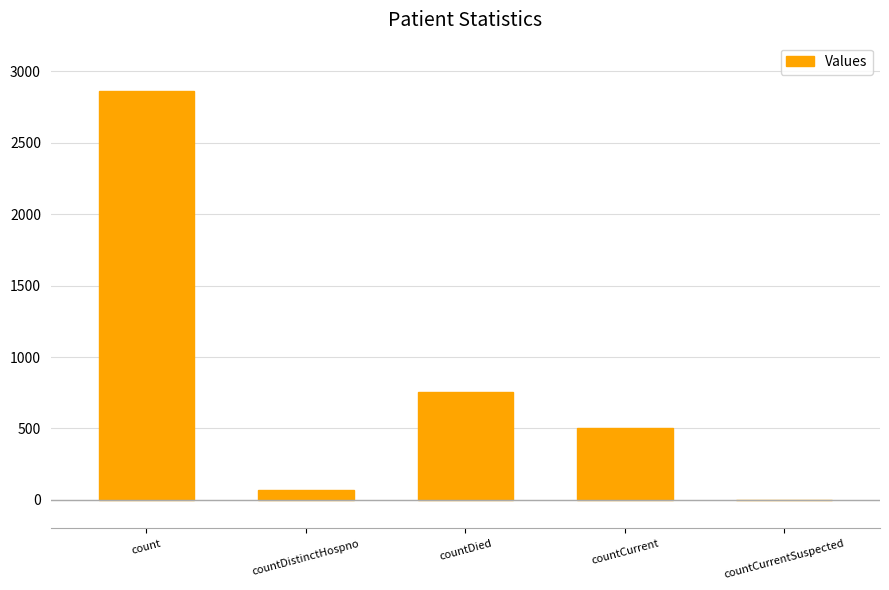

Where is the data nearest to the value 1429?

countDied